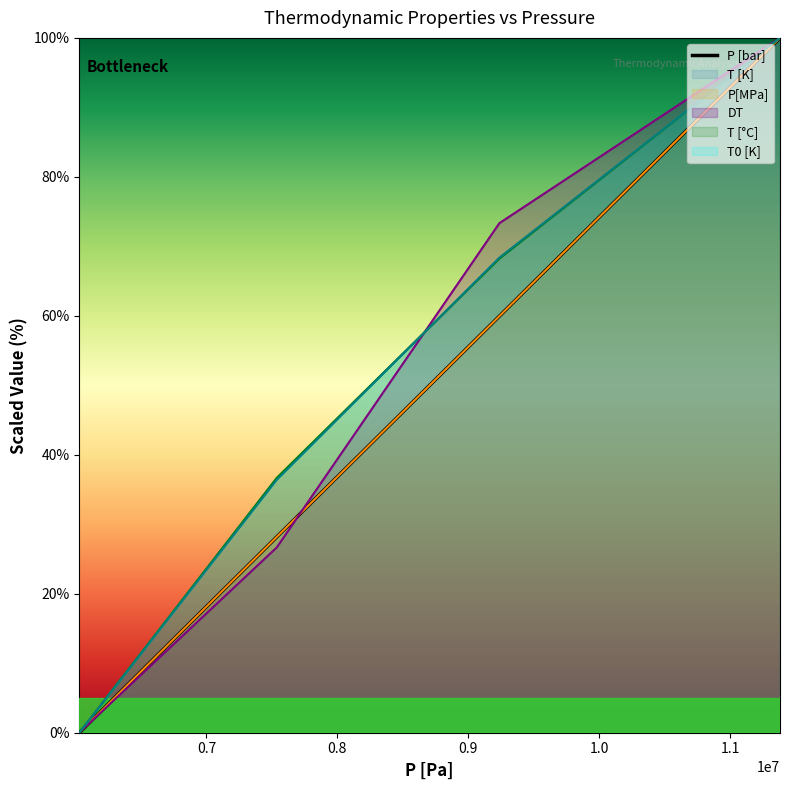

What is the sum of all values?

188.1